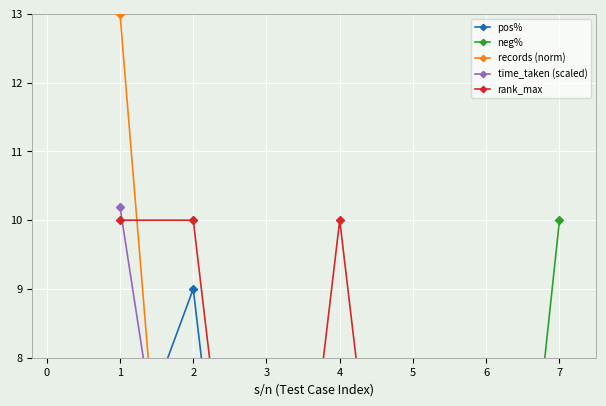

List the labels in order of records (norm) value, smallest first.

3, 5, 6, 7, 2, 4, 1